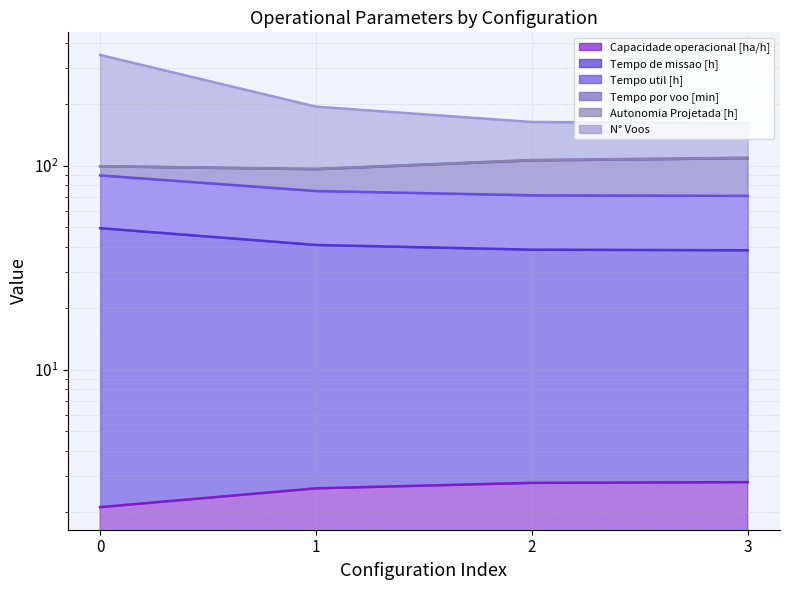

True or false: Capacidade operacional [ha/h] and N° Voos intersect in this chart.

False